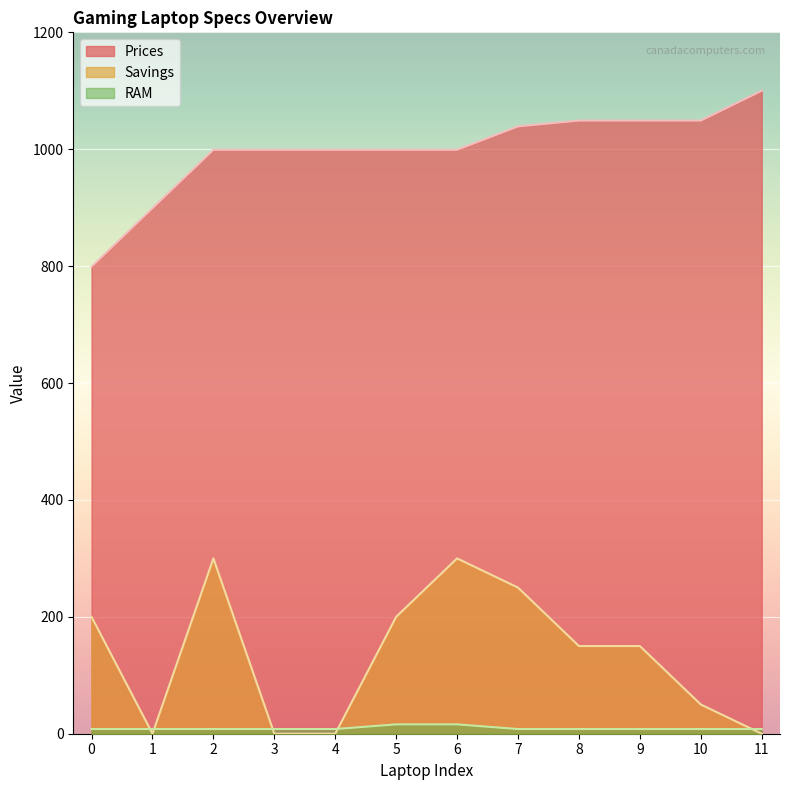

At which category is the sum across all series the highest?

6